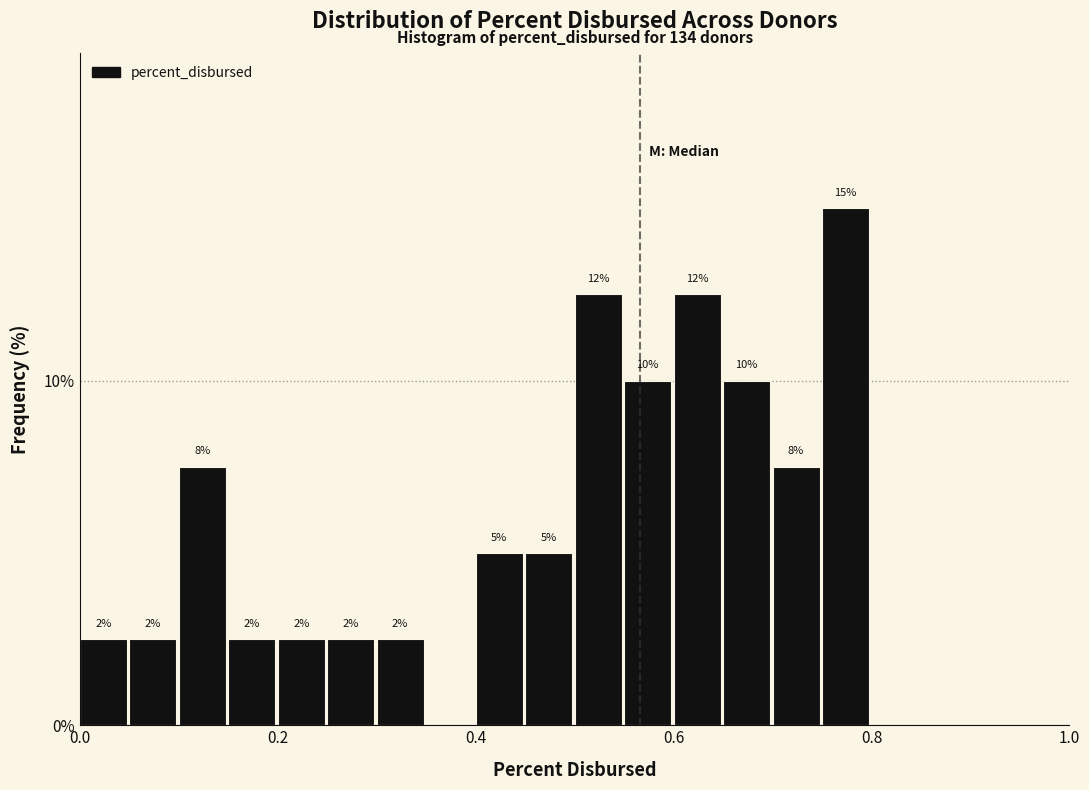

Read against the x-axis, roughly where is the centre of the tallest bar?

0.78